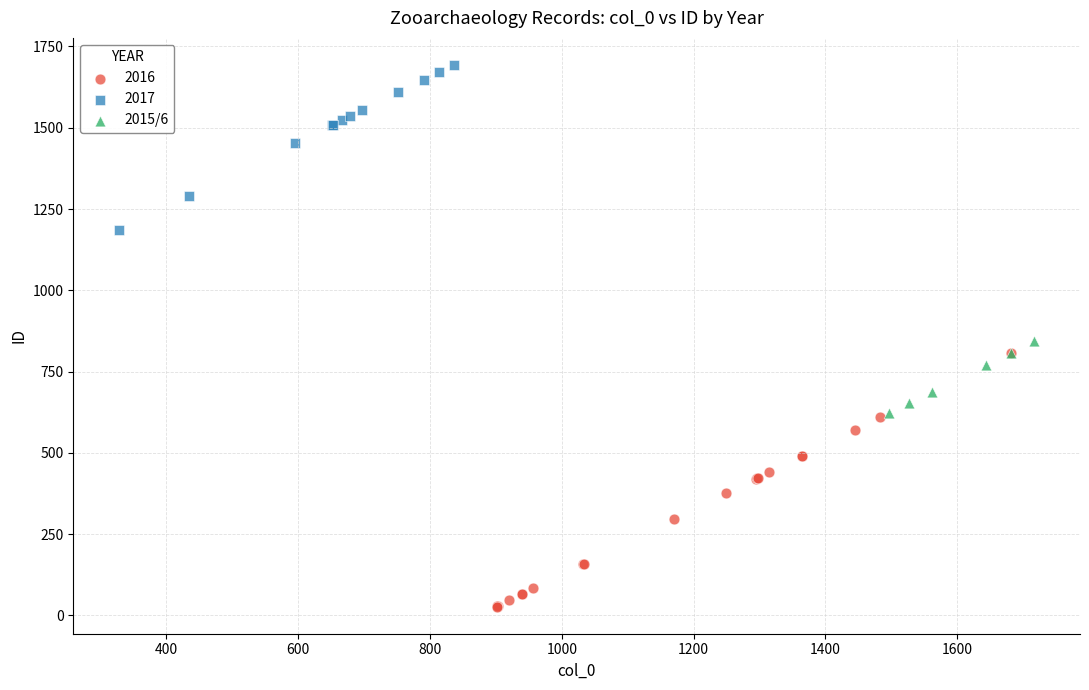

Which series reaches the minimum Y coordinate?

2016